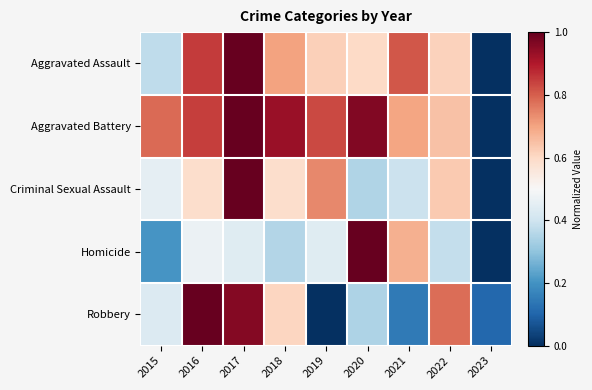

At how many categories does at least one series exceed 0?

9